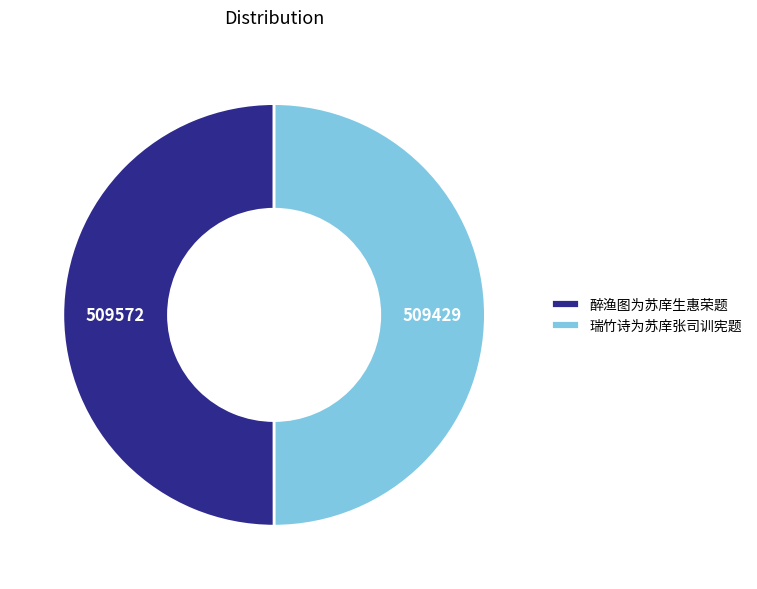

True or false: 醉渔图为苏庠生惠荣题 accounts for 50% of the total.

True